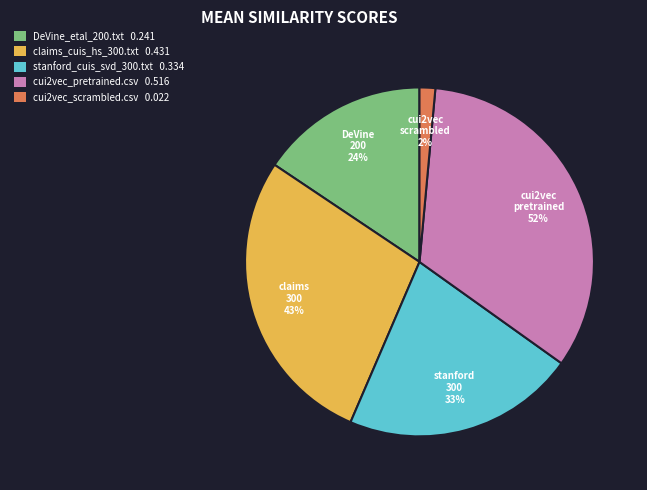

To the nearest percent, what is the difference between the largest and smallest slice percentages?

32%